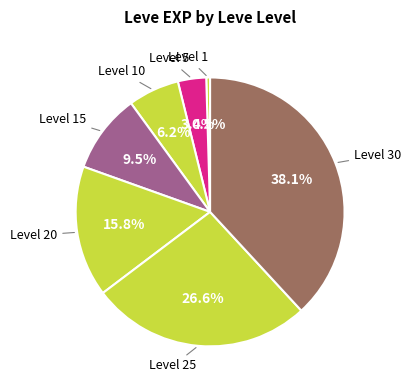

How many segments does this pie chart have?

7